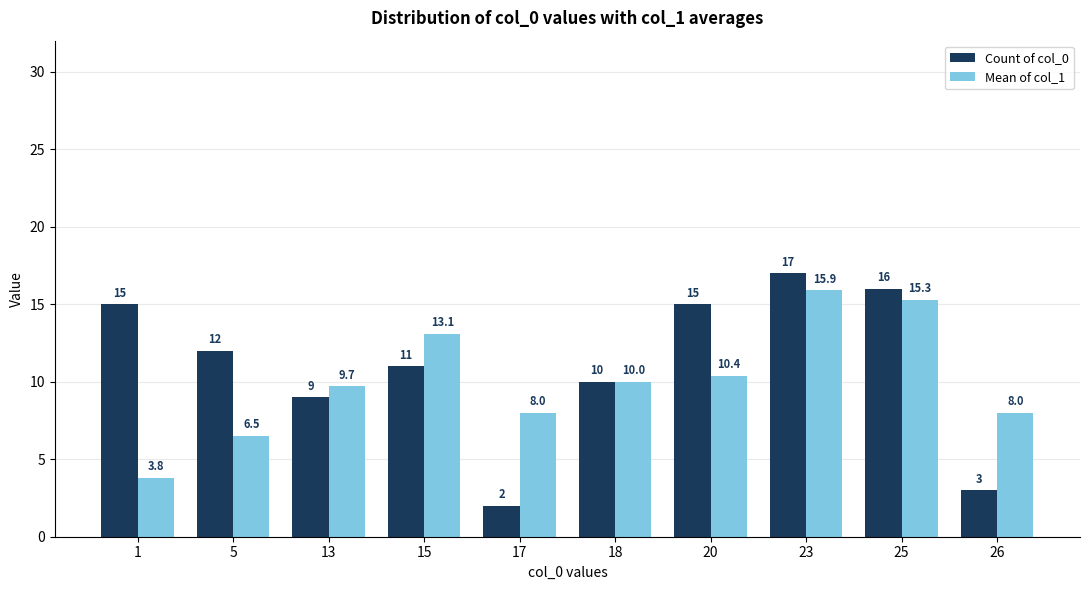

What value does the Count of col_0 series have at 1?

15.0